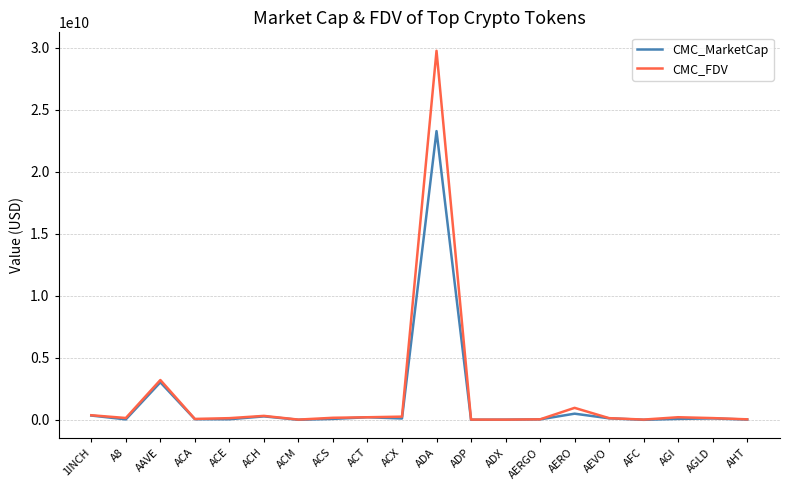

What are all the series names shown in the legend?

CMC_MarketCap, CMC_FDV